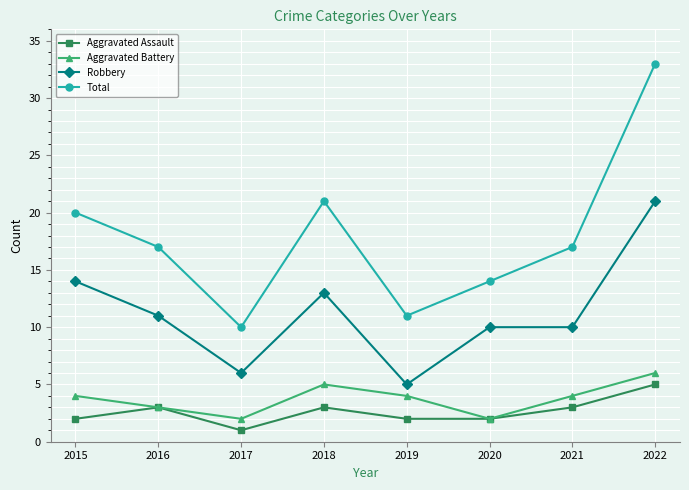

What is the sum of the Robbery values at 2015 and 2019?

19